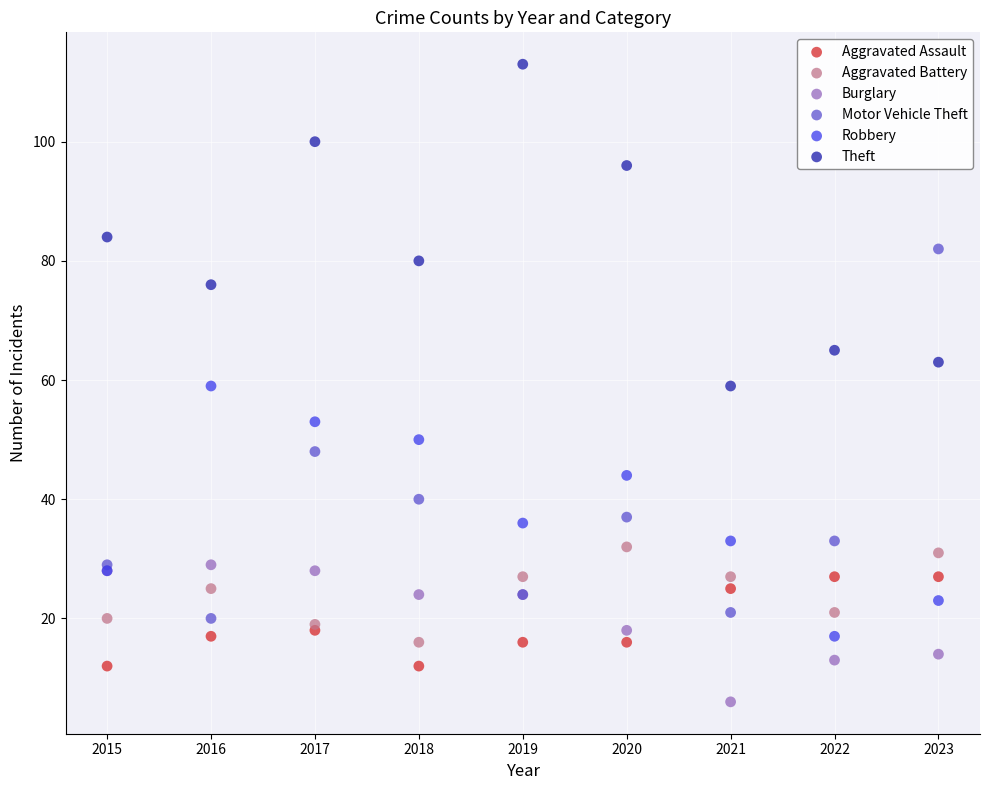

Which series has the largest Y range (max minus min)?

Motor Vehicle Theft